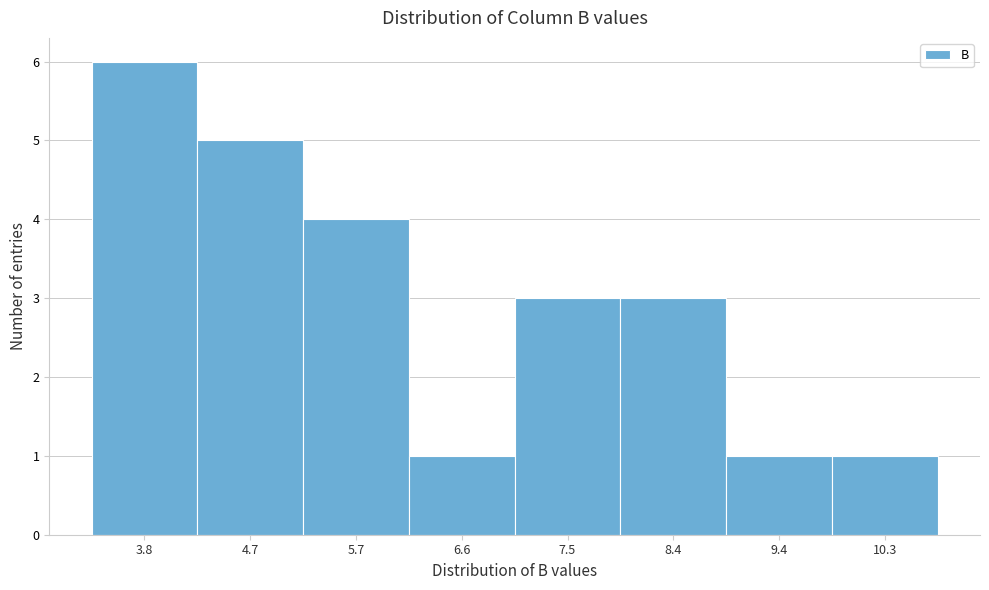

Reading left to right, list all the values displayed in this chart.

6	5	4	1	3	3	1	1